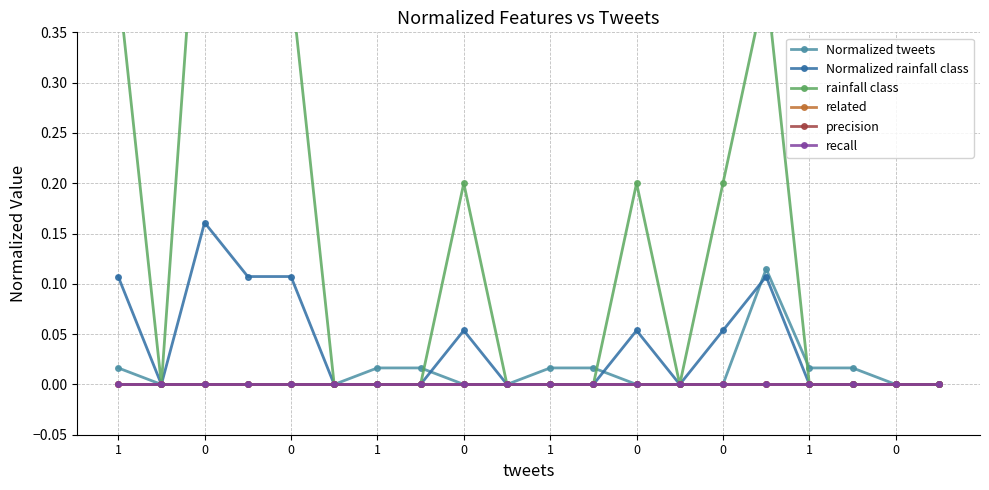

What is the highest value of the Normalized rainfall class series?

0.2